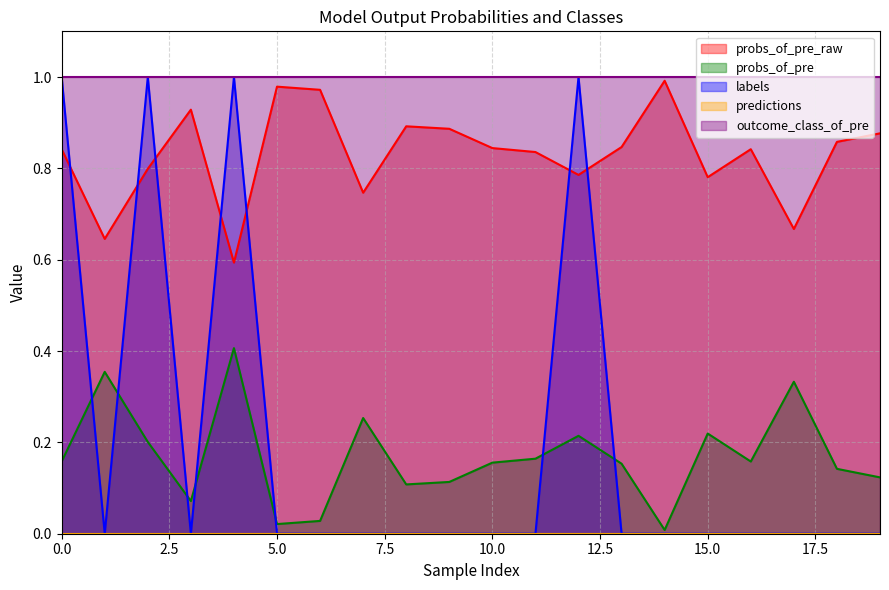

Is it true that labels equals 0.0 at 16?

True